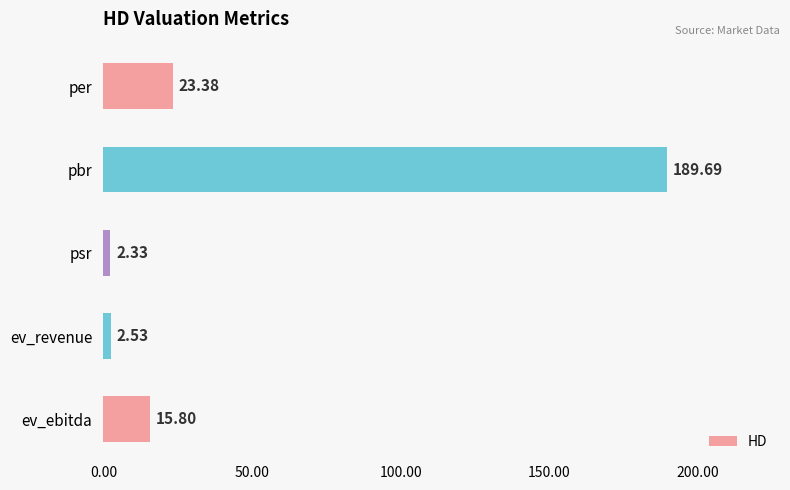

Rank the categories by value from lowest to highest.

psr, ev_revenue, ev_ebitda, per, pbr